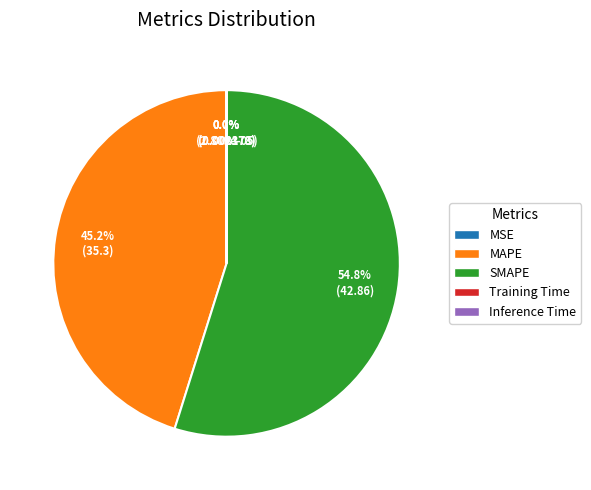

How much of the chart is everything except MAPE?

54.8%